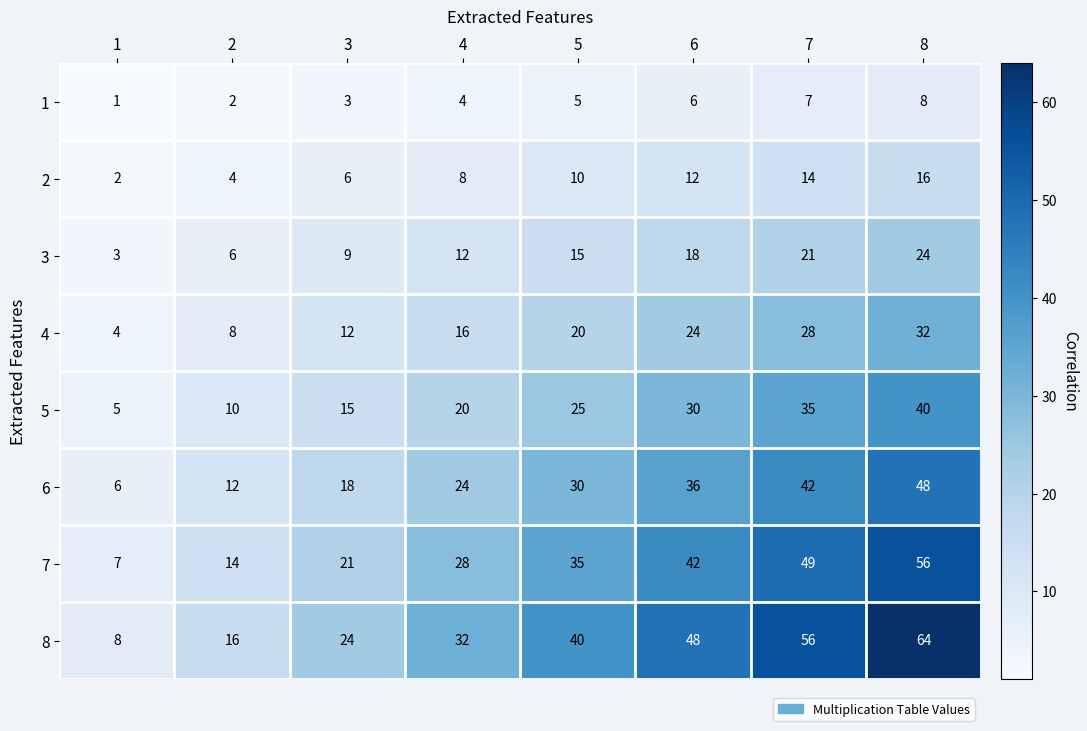

How many series are shown in this chart?

8